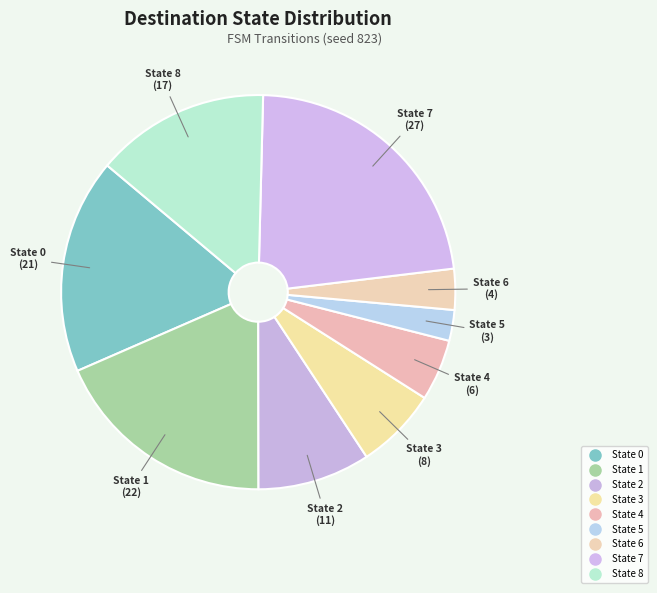

Which category has the biggest portion of the pie?

State 7